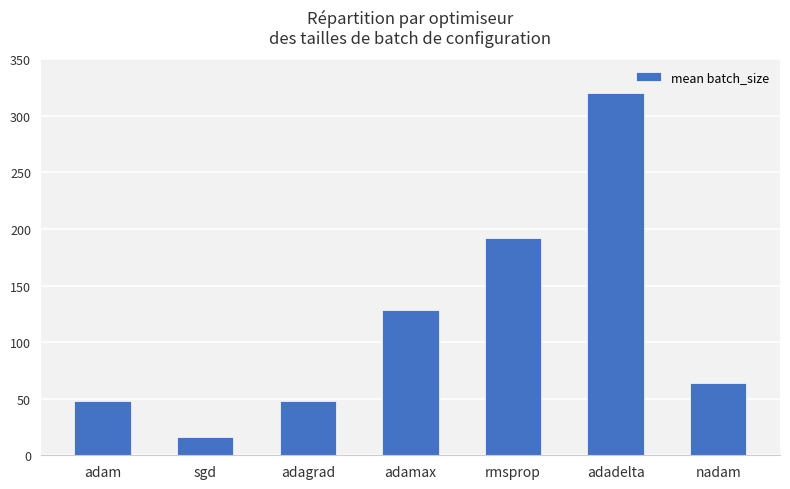

What is the difference between the maximum and second lowest values?

272